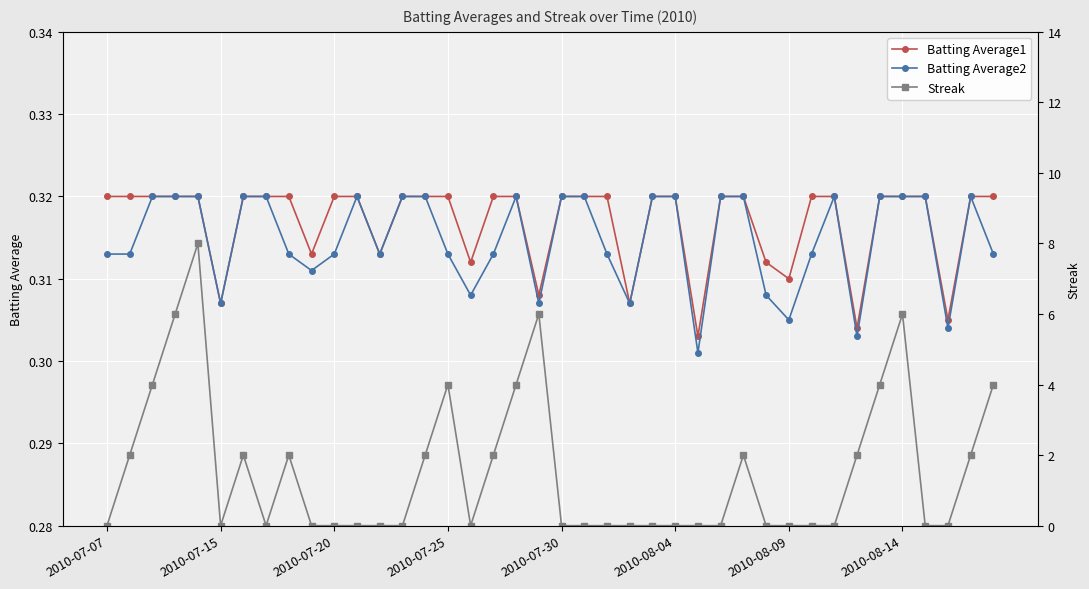

Count the Batting Average2 values in the range 0 to 1.

40